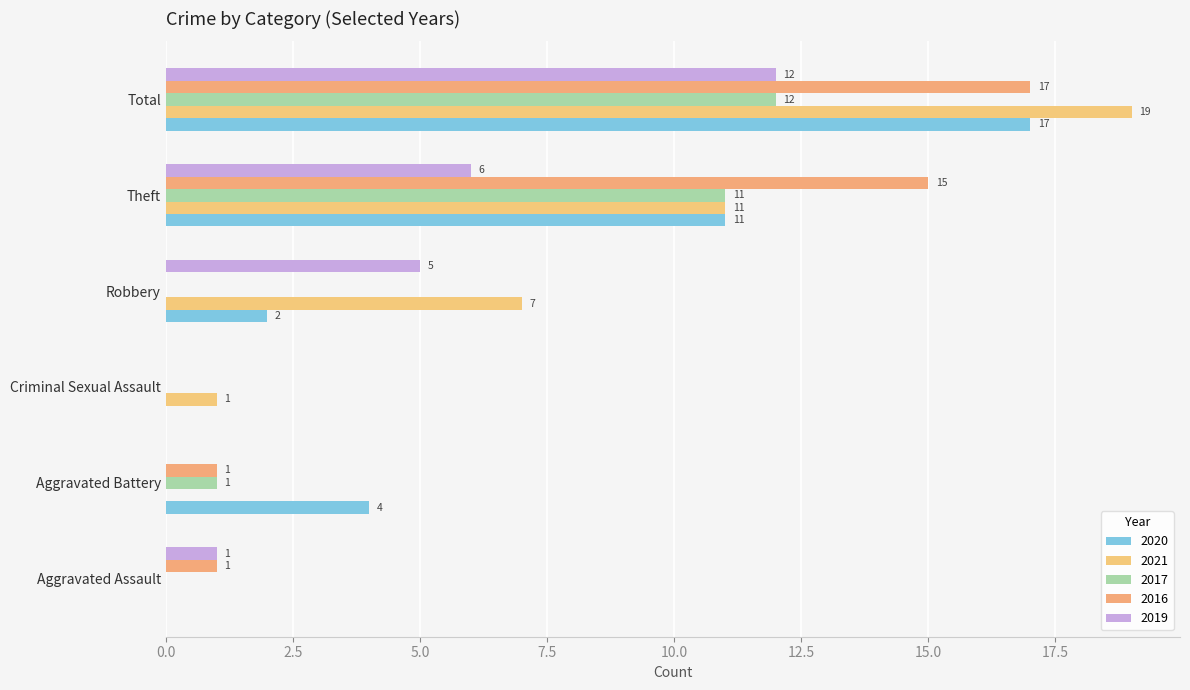

Which series has the largest range (max minus min)?

2021